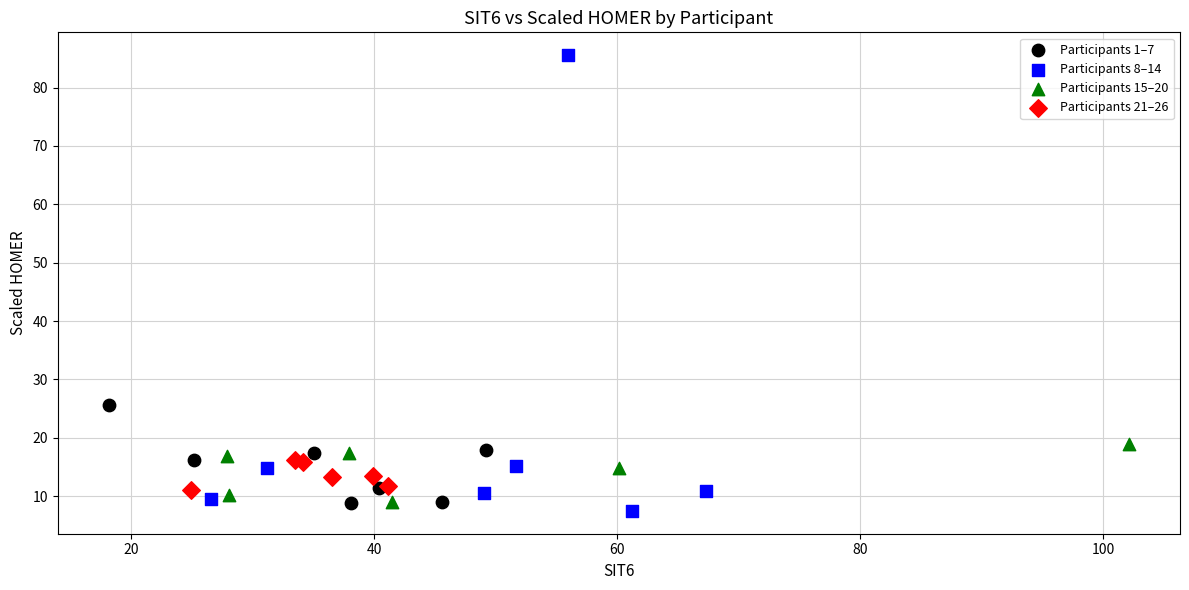

Which series has the largest Y range (max minus min)?

Participants 8–14